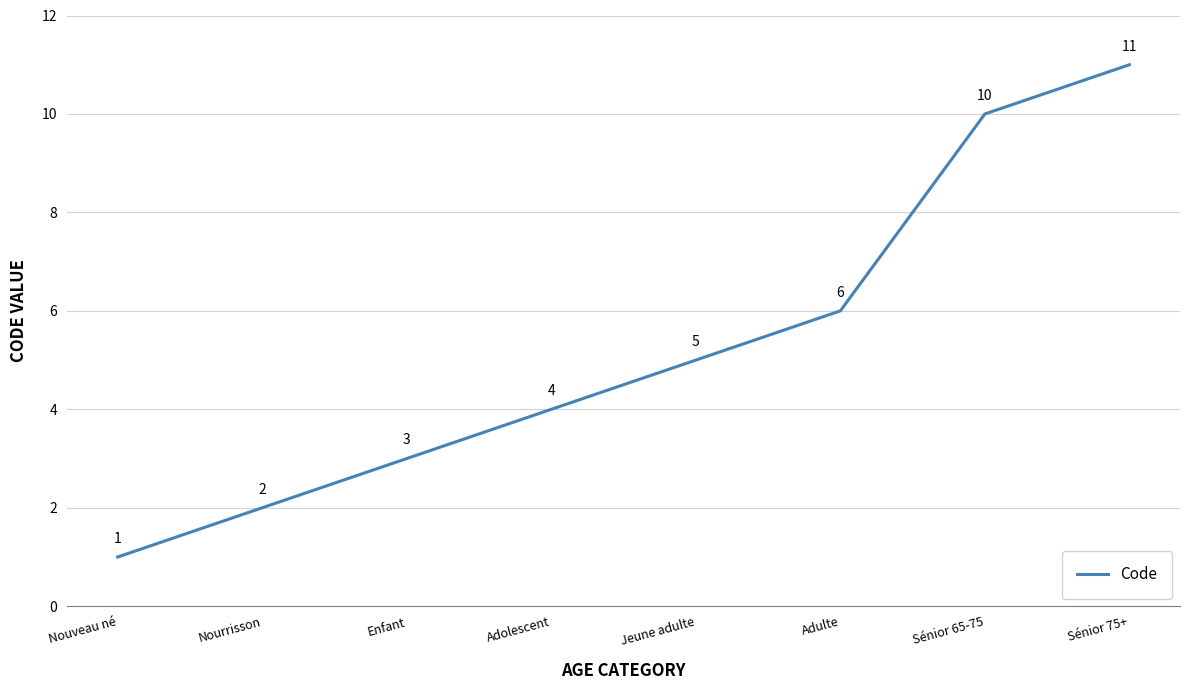

Is it true that the value at Sénior 65-75 is 17?

False